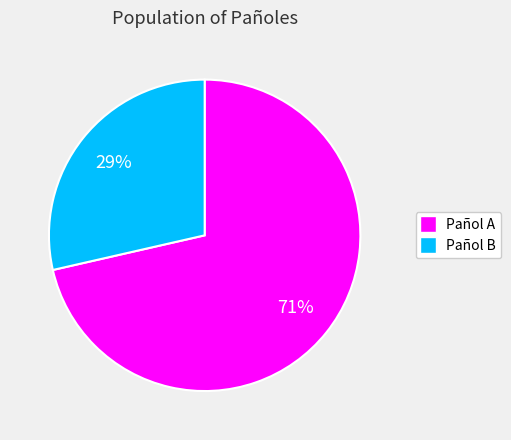

Is there a majority slice in this chart?

Yes